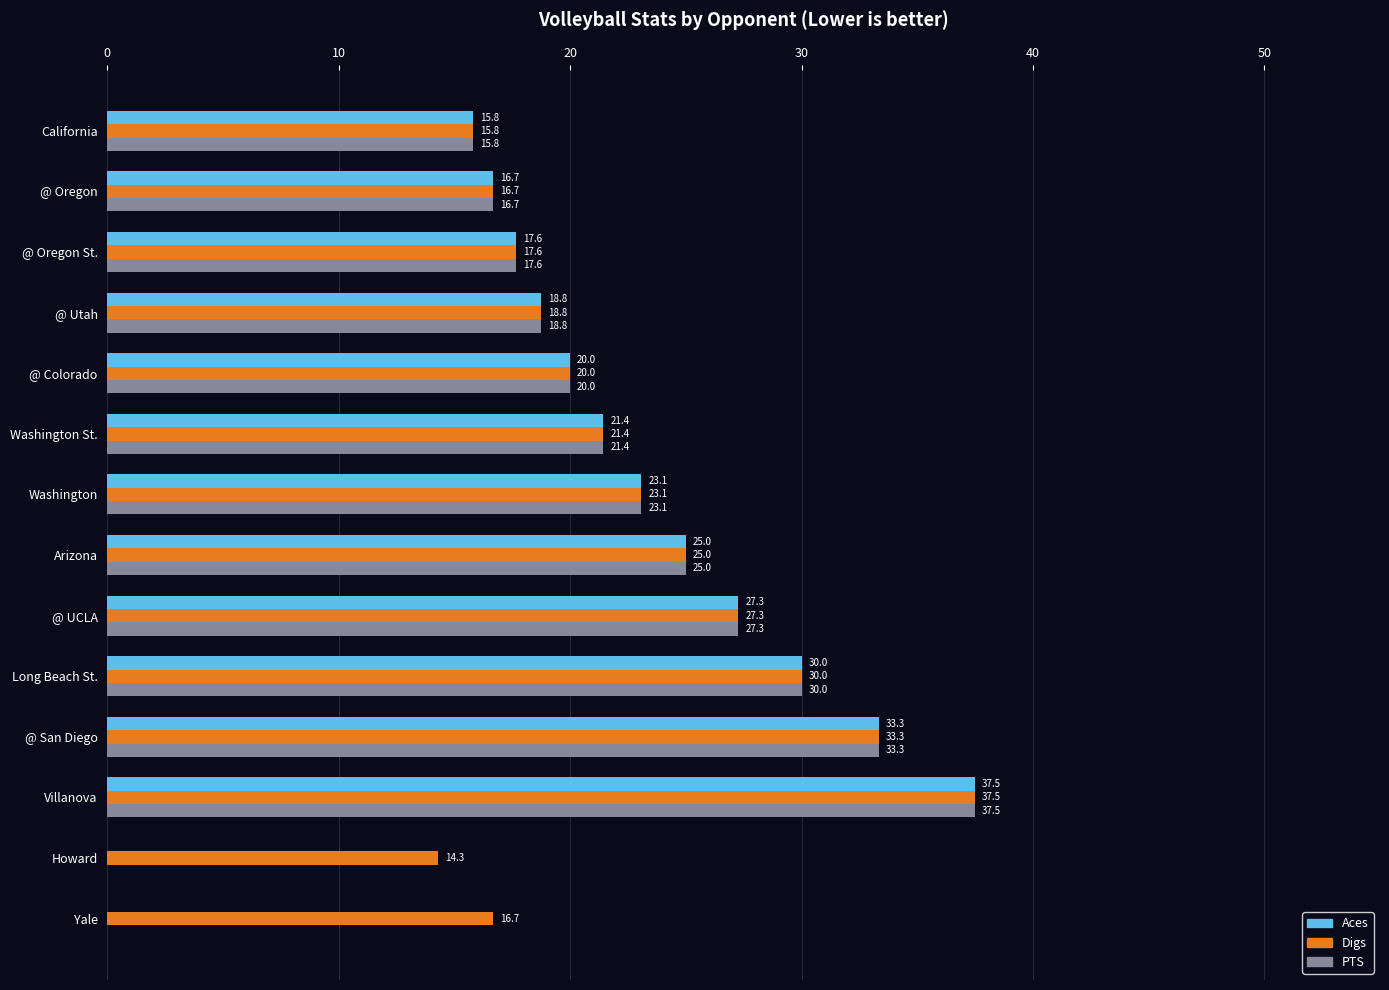

The Aces series shows 21.4 at Washington St.. True or false?

True